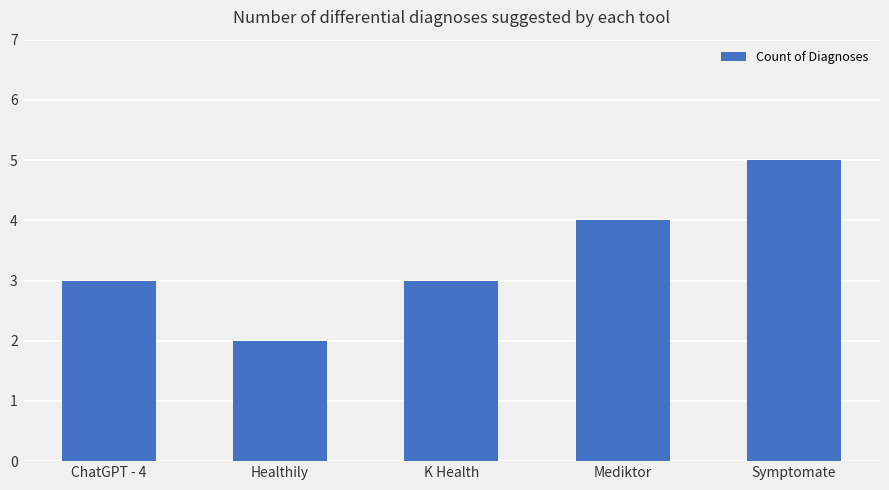

What is the difference between the second highest and minimum values?

2